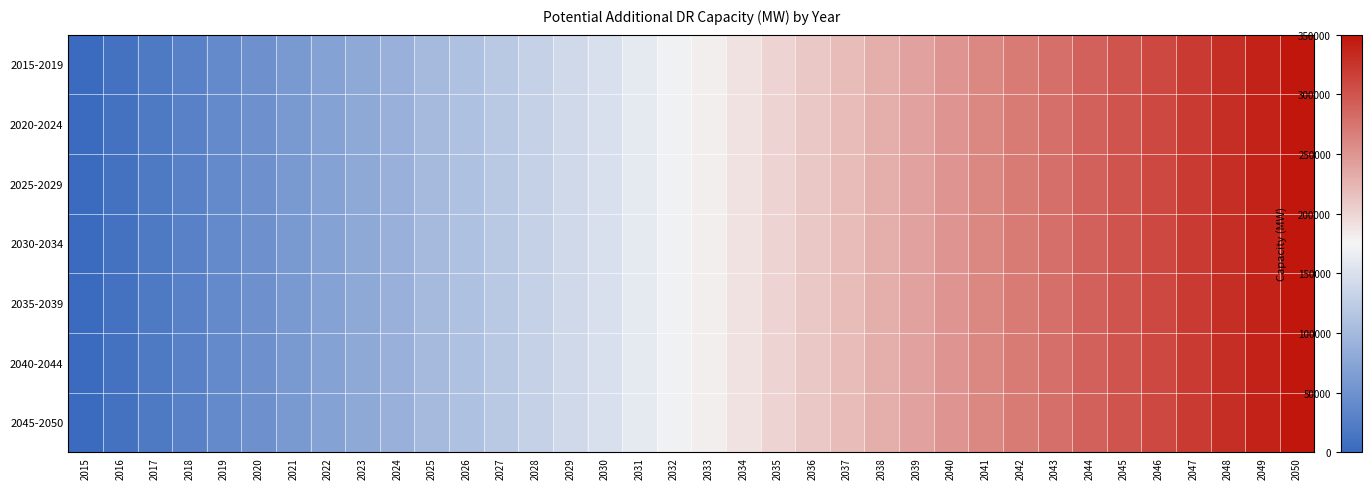

Between 2031 and 2035, which series saw the biggest shift?

2015-2019